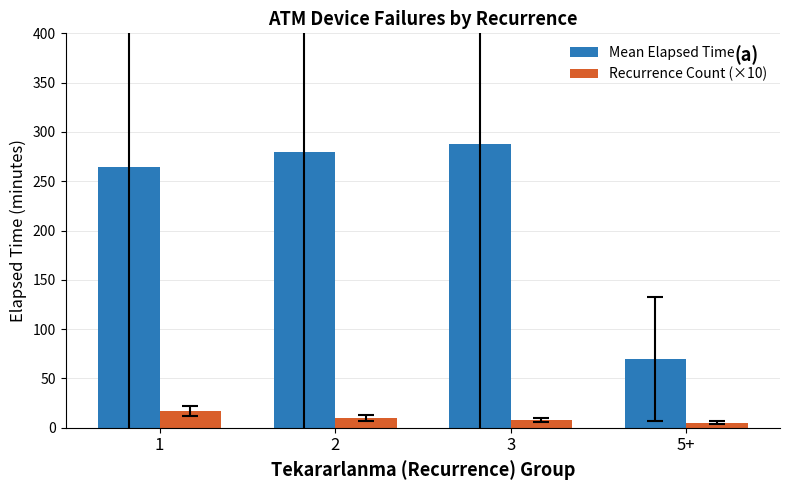

What are all the series names shown in the legend?

Mean Elapsed Time, Recurrence Count (×10)